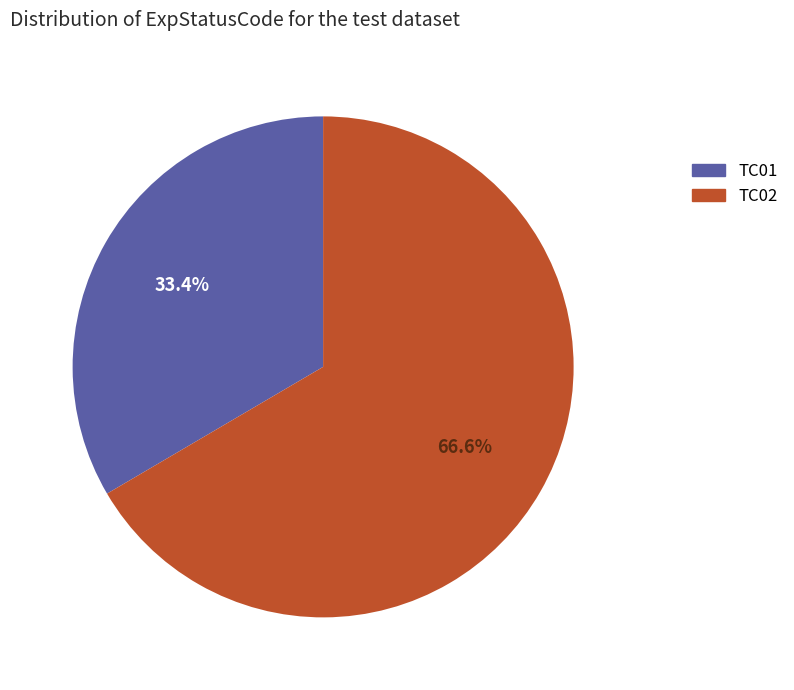

To the nearest percent, what is the difference between the TC02 and TC01 slice percentages?

33%